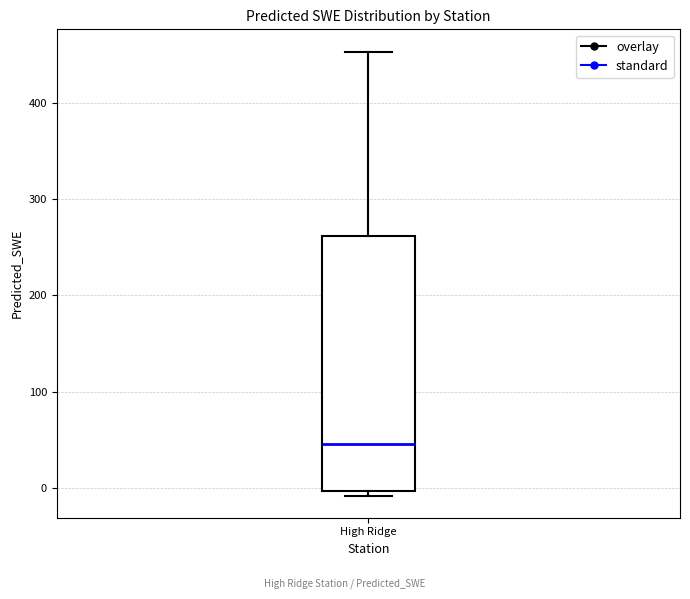

Read this box plot against the y-axis: the position of the median line, the range covered by the box, and the ends of both whiskers. The values are not printed on the chart, so give them approximately, as read against the axis.

median 50, box 0 to 260, whiskers -10 to 450